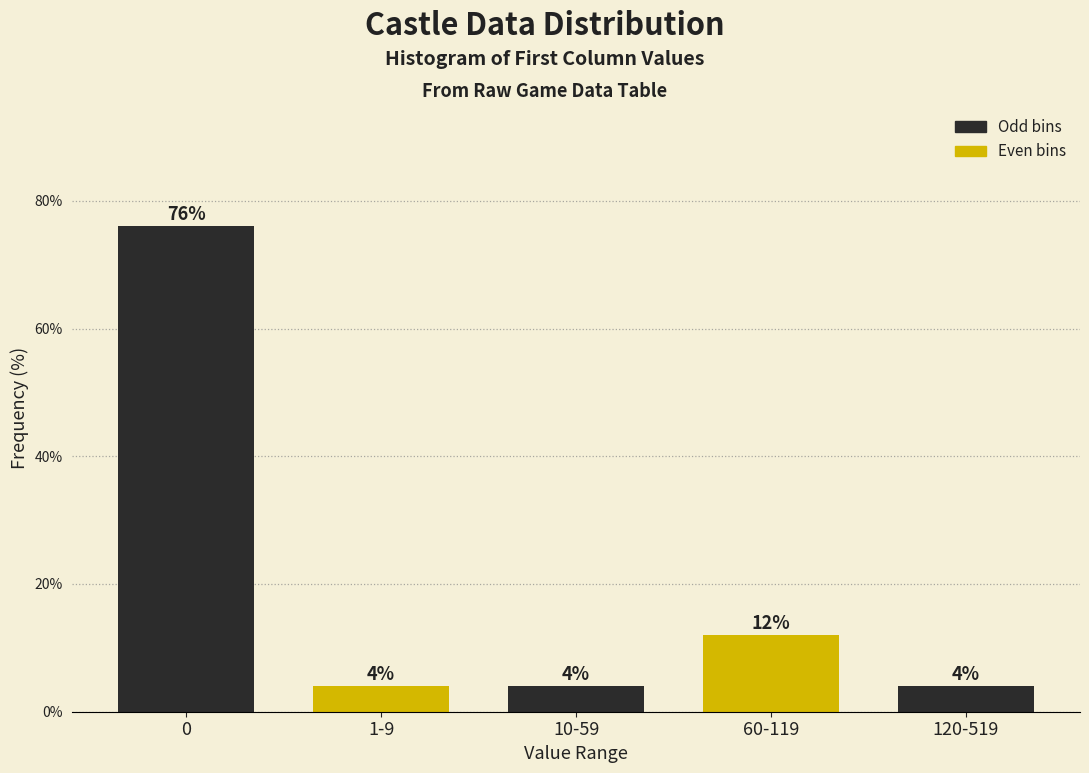

Reading left to right, what are all the values shown in this chart?

76	4	4	12	4